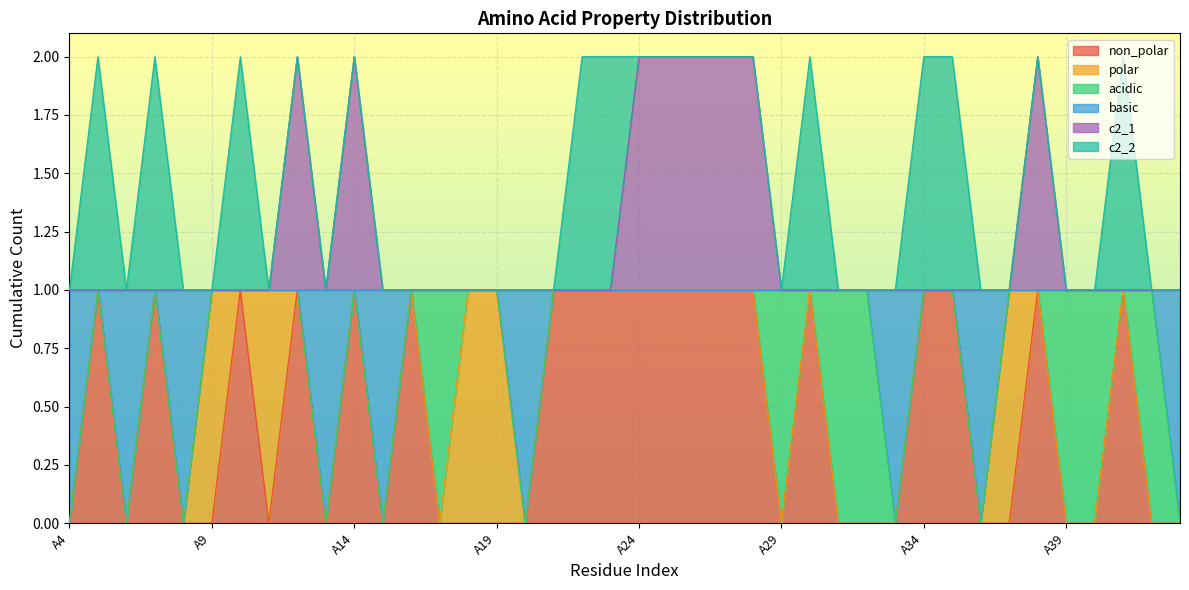

What are all the series names shown in the legend?

non_polar, polar, acidic, basic, c2_1, c2_2